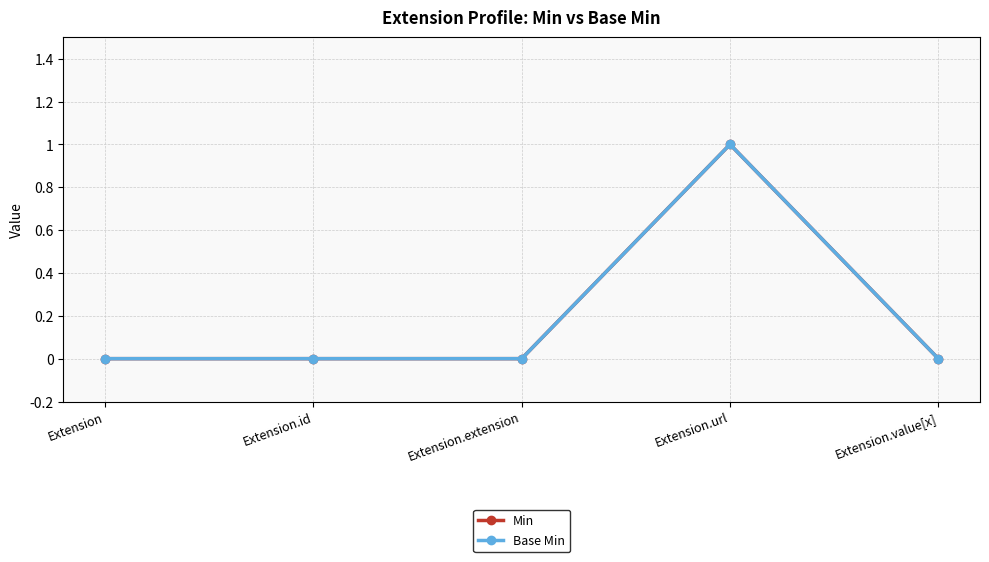

Which series has the largest range (max minus min)?

Min